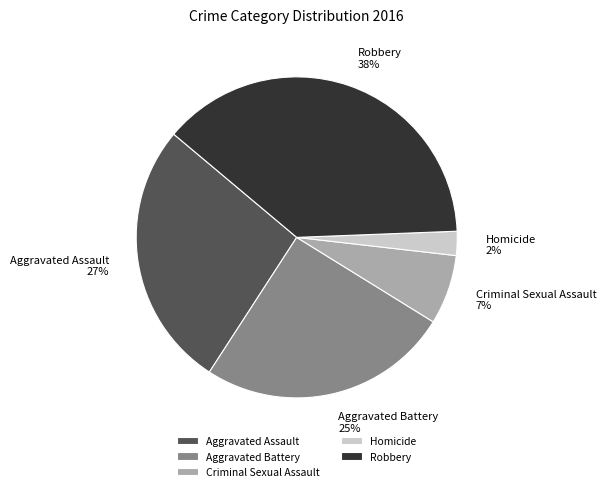

Between Homicide and Aggravated Assault, which is larger?

Aggravated Assault